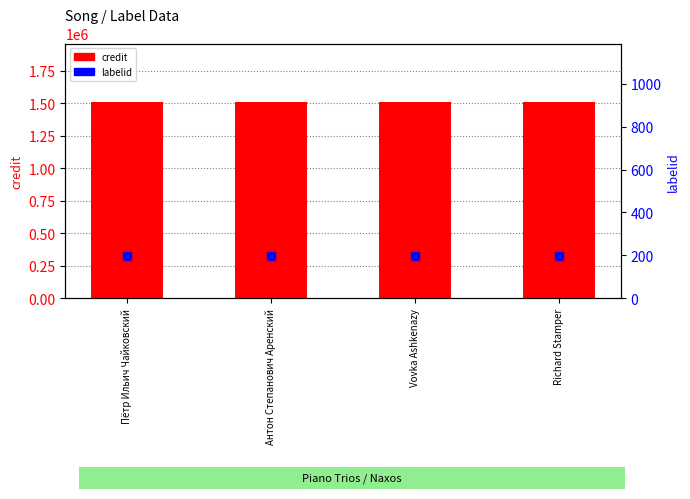

At which category is the sum across all series the highest?

Пётр Ильич Чайковский